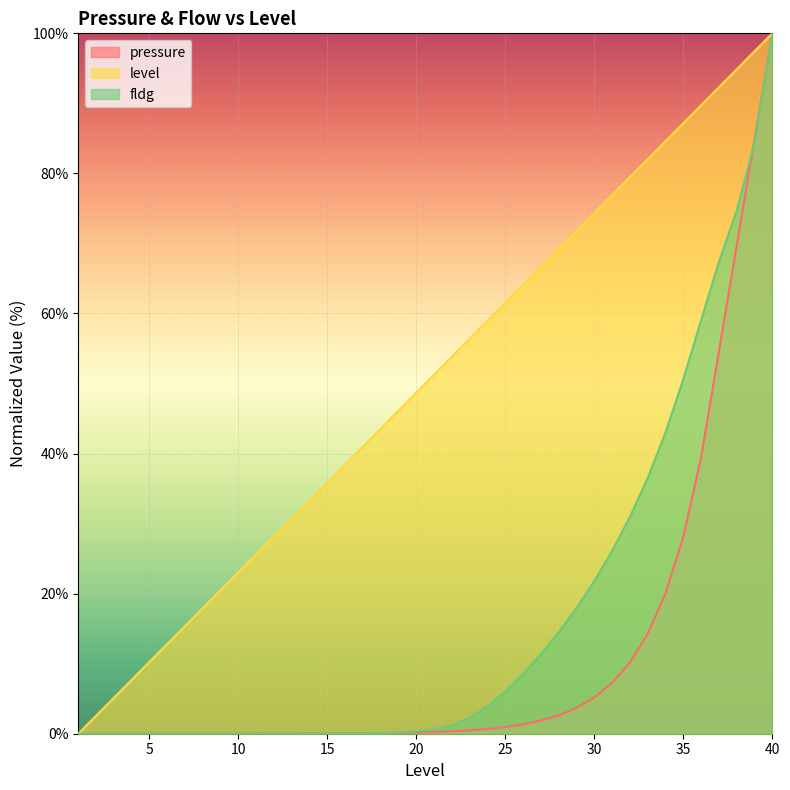

True or false: fldg_line and level_line intersect in this chart.

False